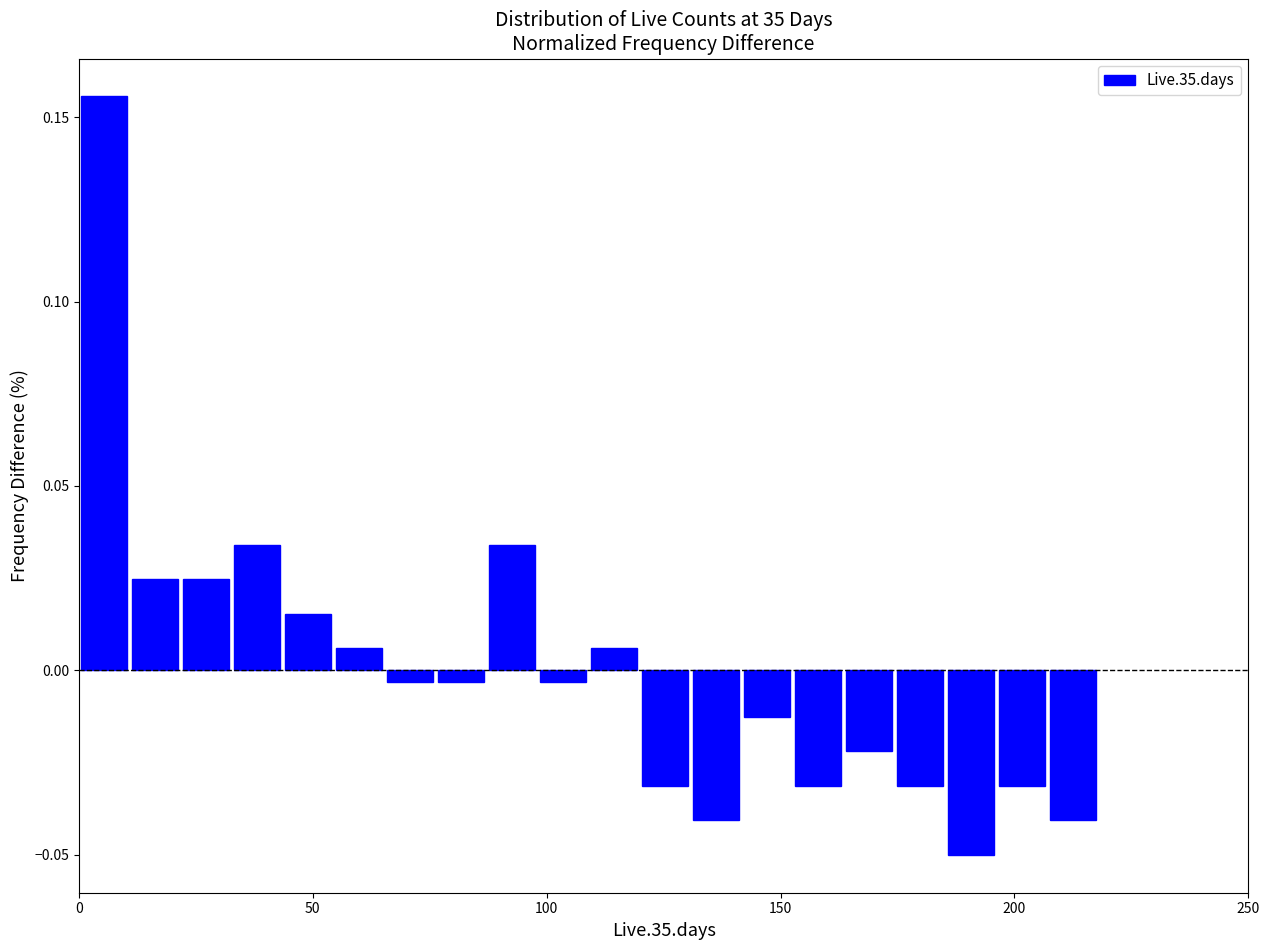

Read against the x-axis, roughly where is the centre of the tallest bar?

5